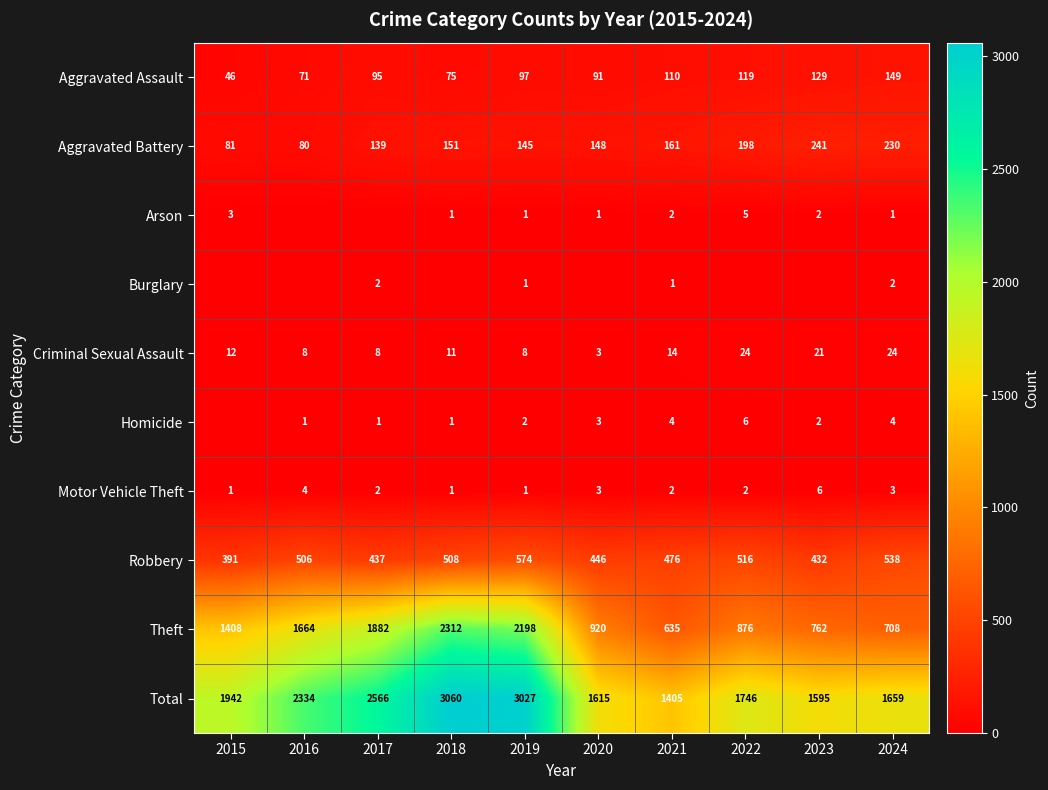

Between 2020 and 2022, which is larger?

2022